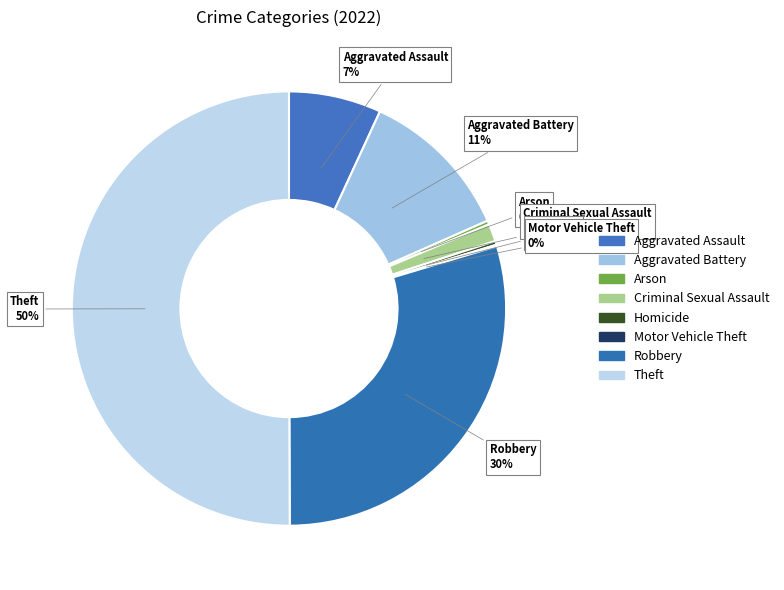

What percentage is the Robbery slice, to the nearest percent?

30%